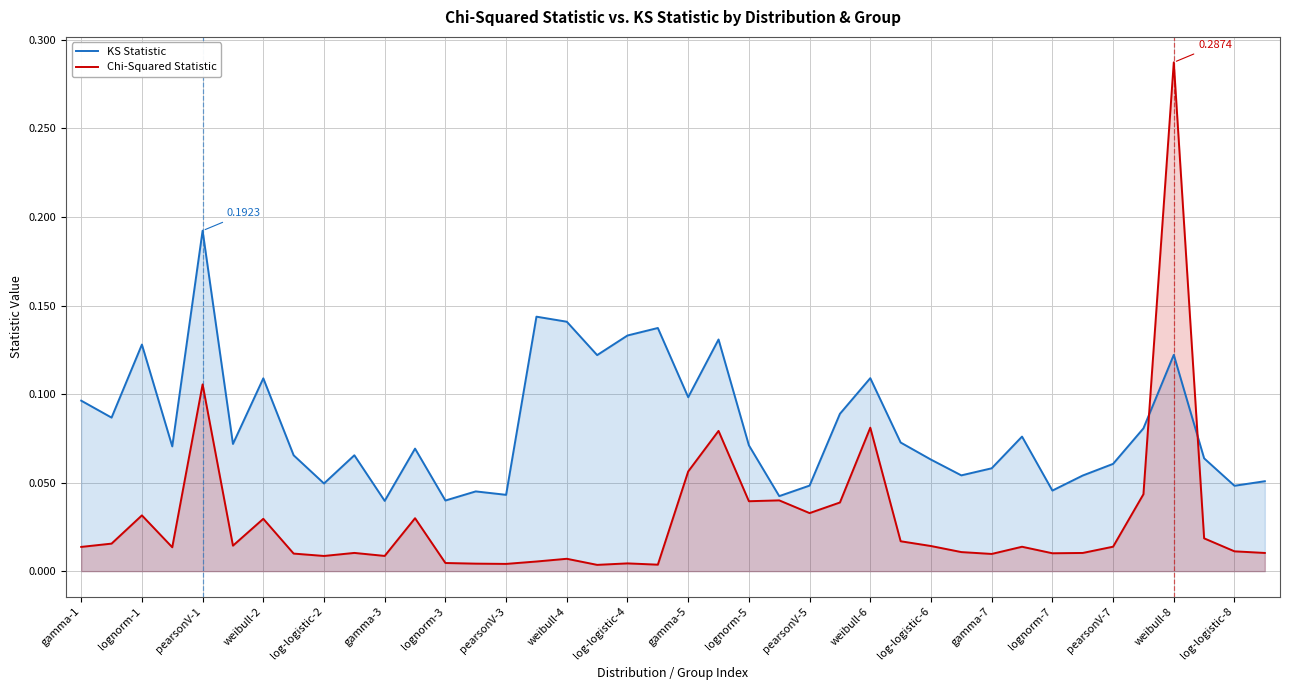

Which series has the largest total across all categories?

KS Statistic